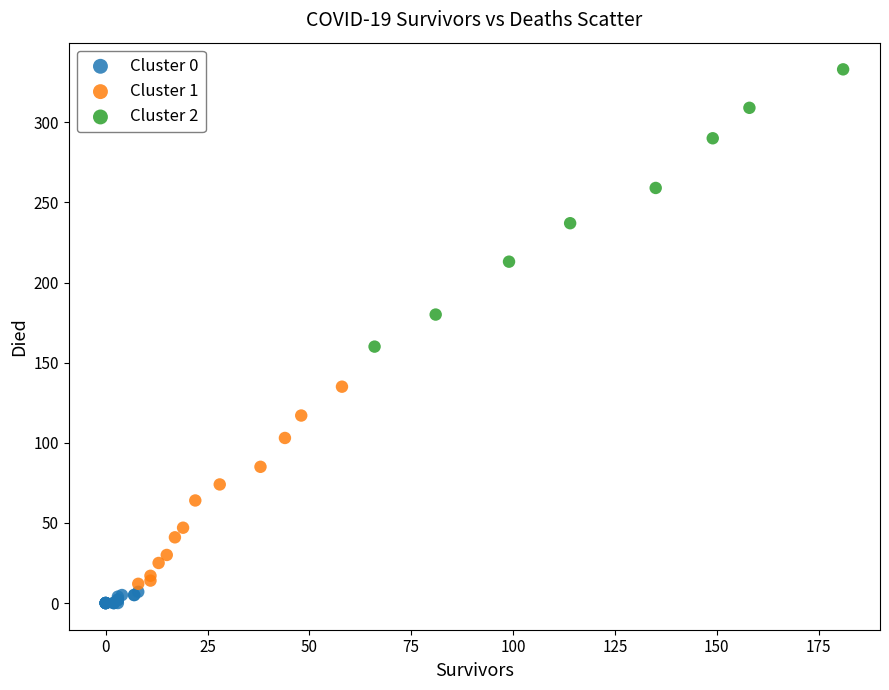

Which series has the widest spread of Y values?

Cluster 2